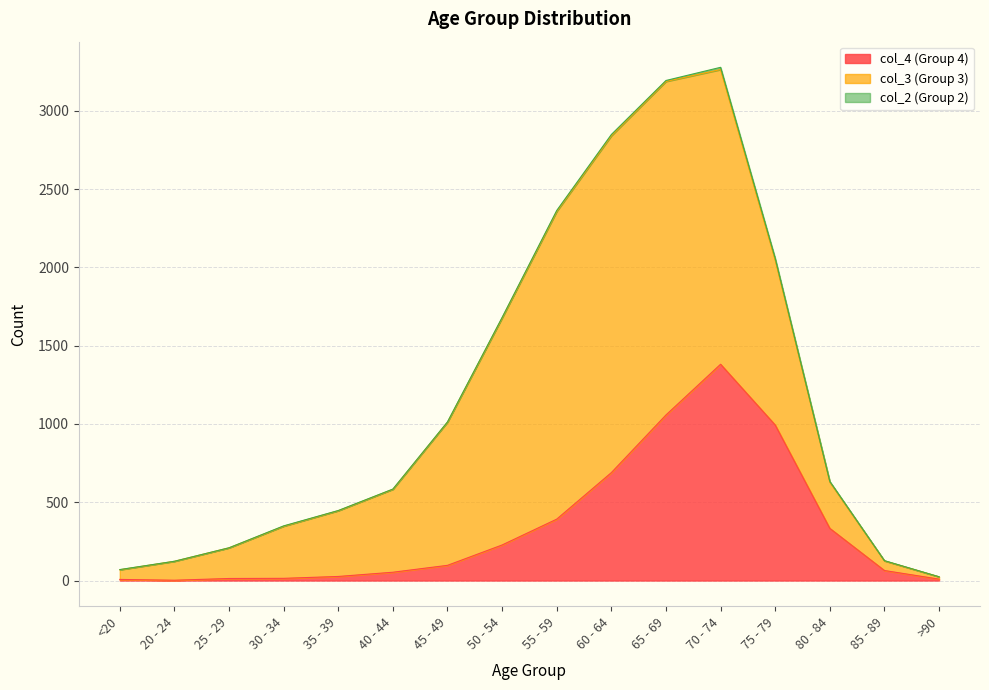

What are all the series names shown in the legend?

col_4, col_3, col_2